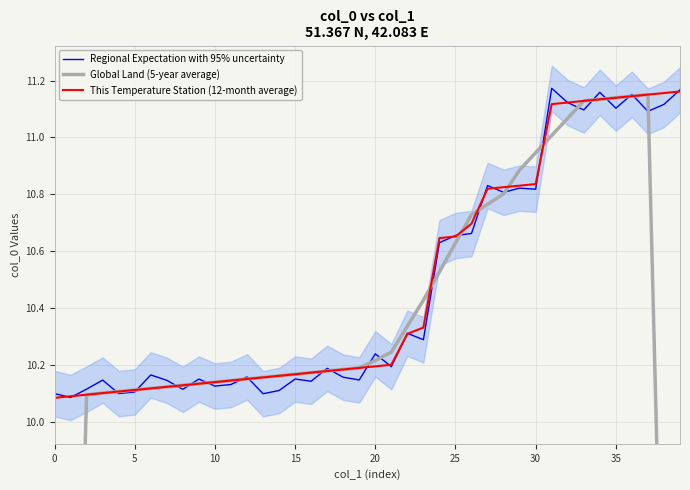

Which series ends up on top after the final intersection of This Temperature Station (12-month average) and Regional Expectation with 95% uncertainty?

Regional Expectation with 95% uncertainty